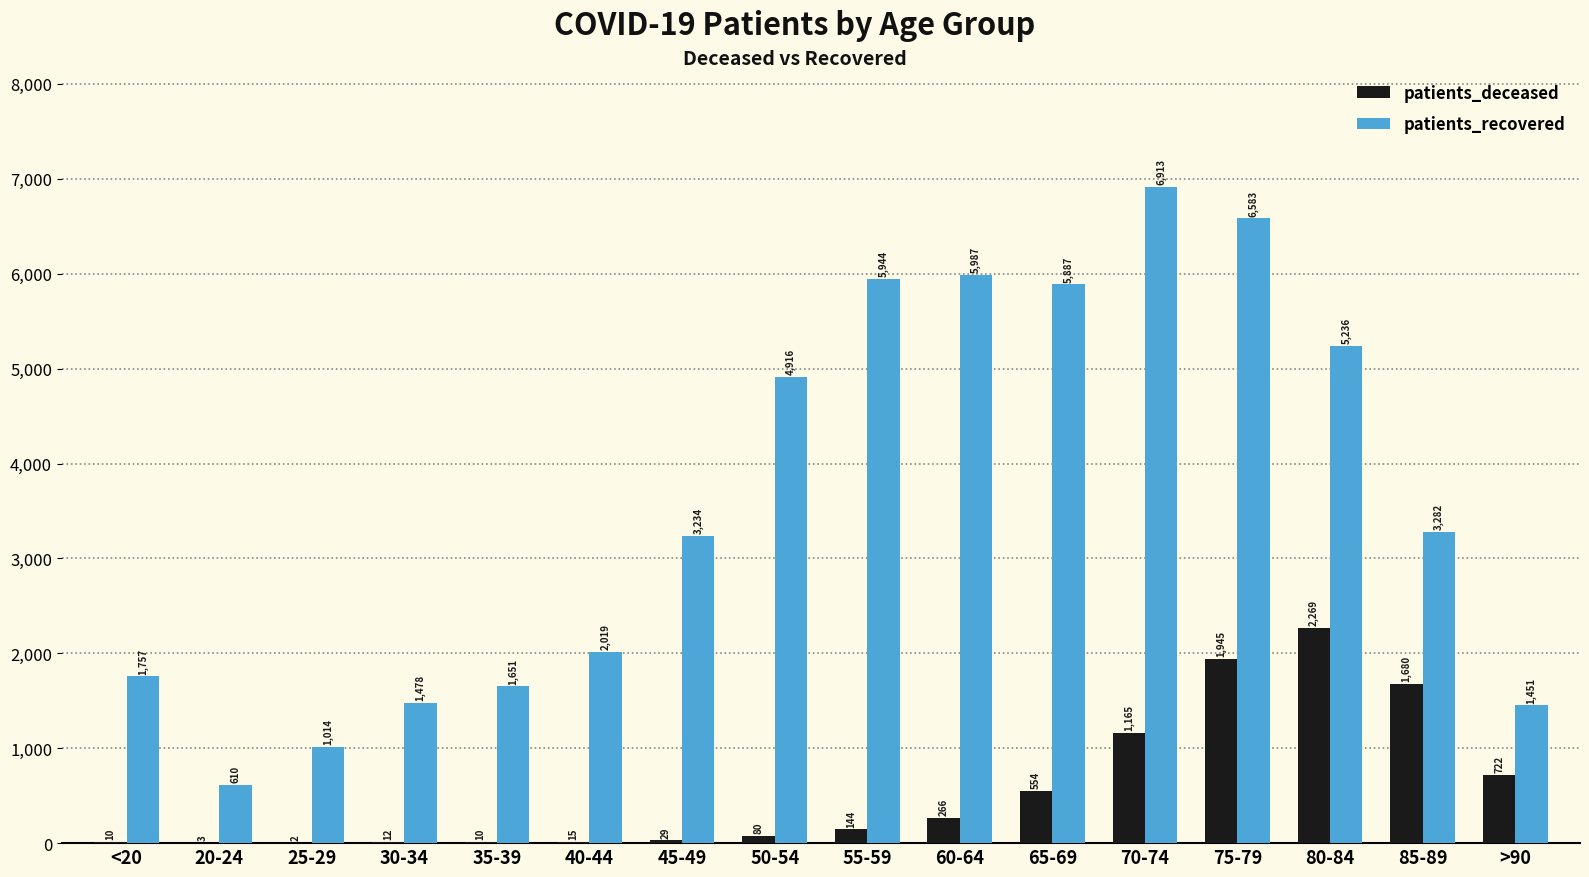

What is the difference between the patients_deceased values at 35-39 and 50-54?

70